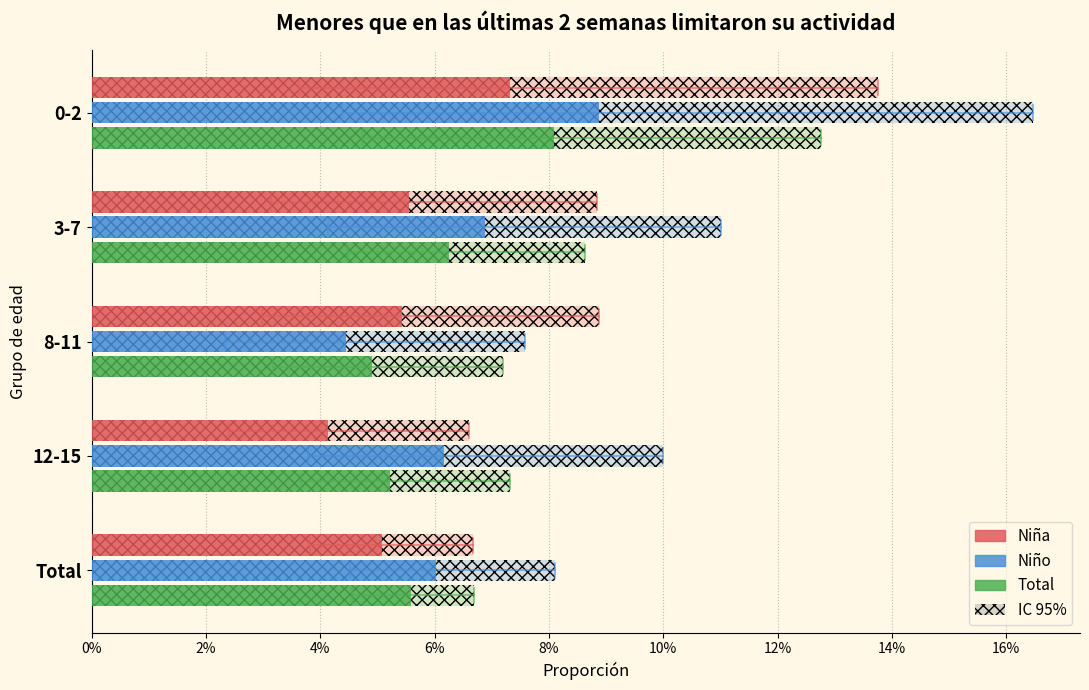

How many bars are there in total?

15